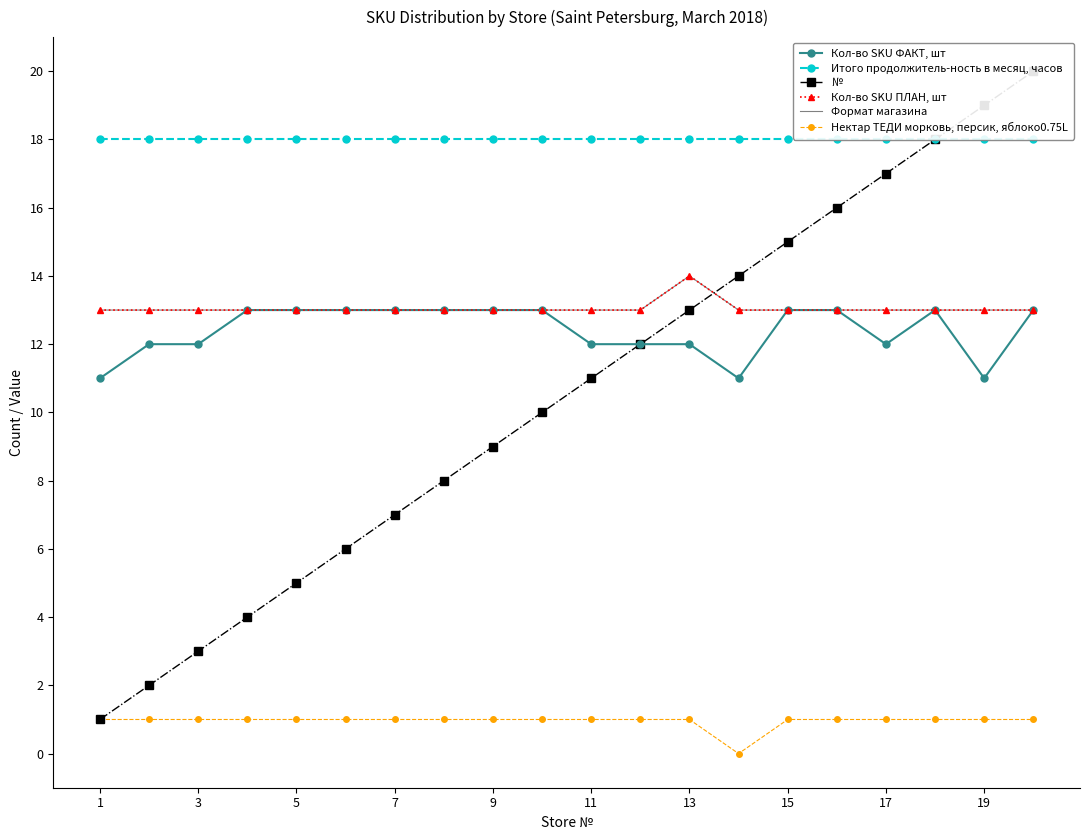

How many Кол-во SKU ФАКТ, шт values are between 12 and 13?

17